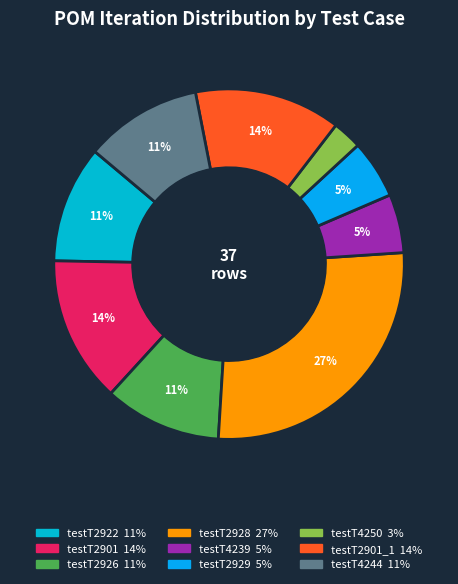

Rank the categories by value from lowest to highest.

testT4250, testT4239, testT2929, testT2922, testT2926, testT4244, testT2901, testT2901_1, testT2928